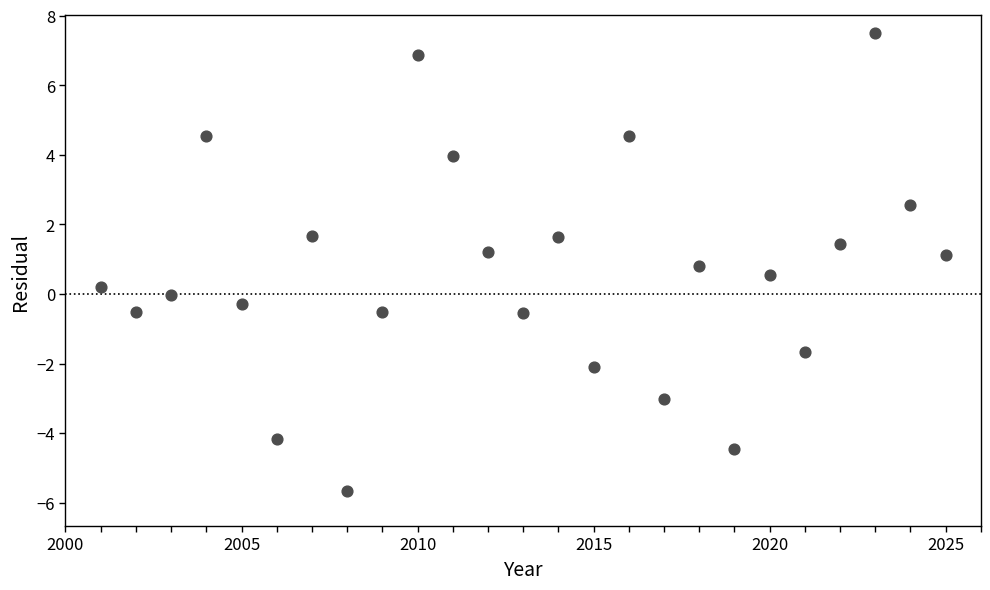

What is the range of Y values (max minus min)?

13.2